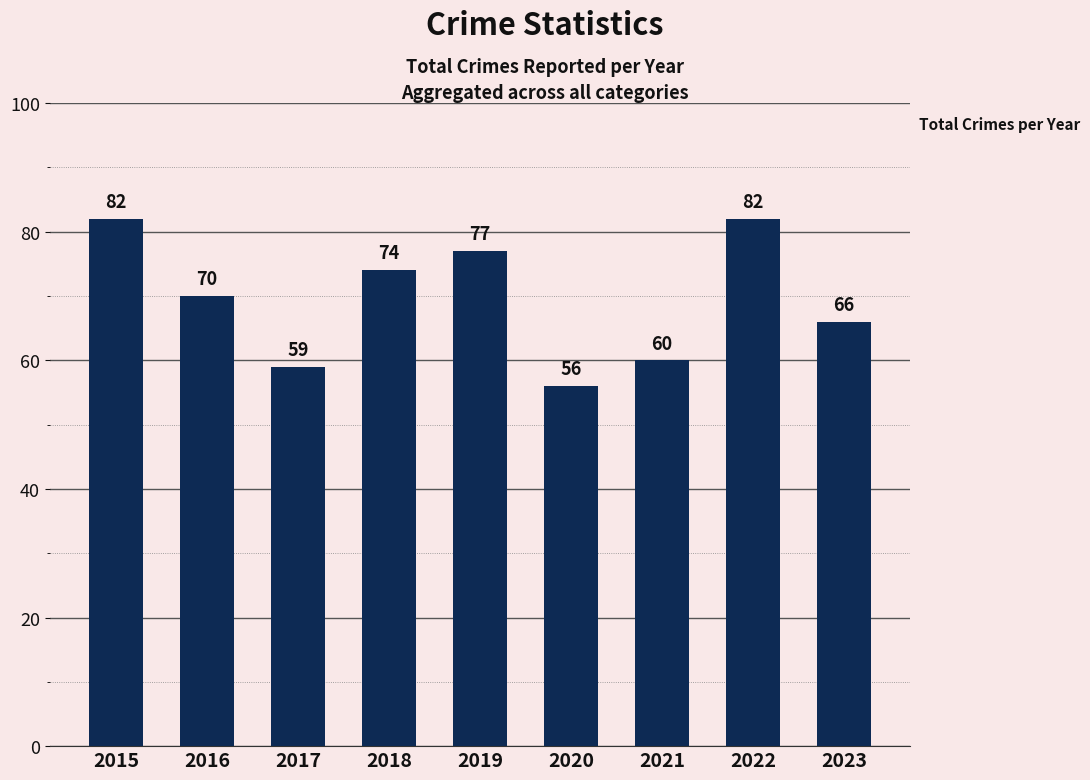

What is the average value?

70